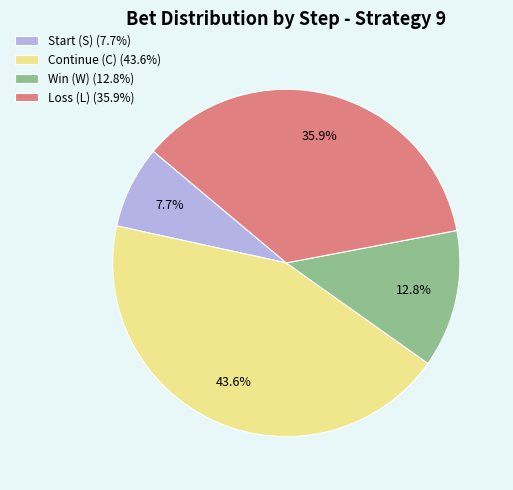

Does Win (W) (12.8%) represent more than half of the total?

No